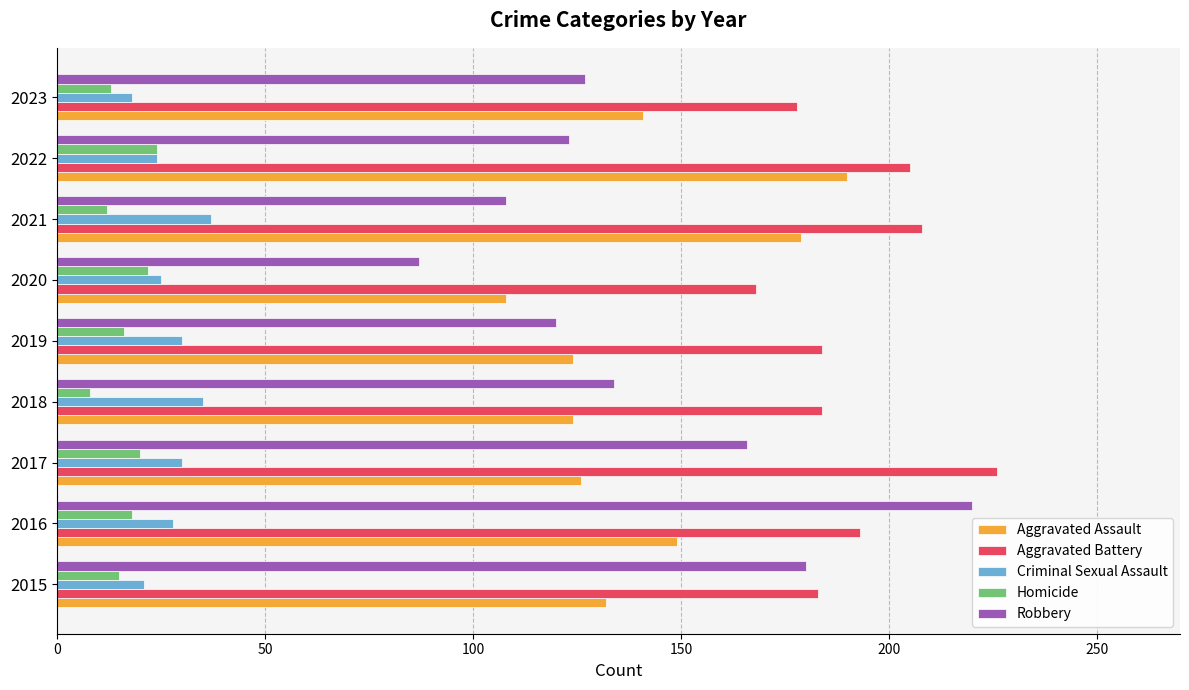

What is the total value across all series at 2020?

410